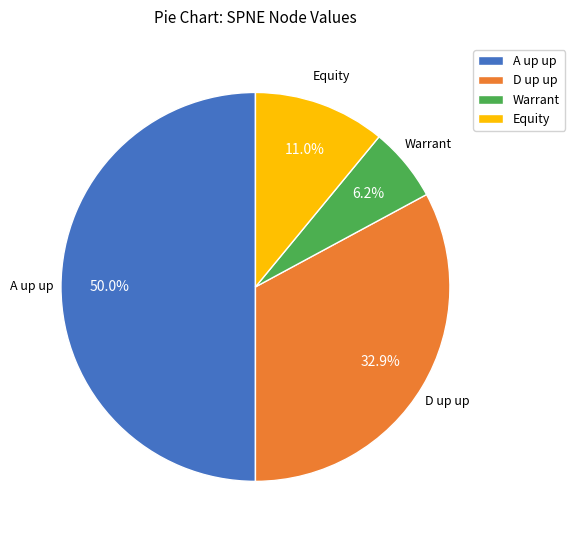

Count the number of slices in the pie.

4